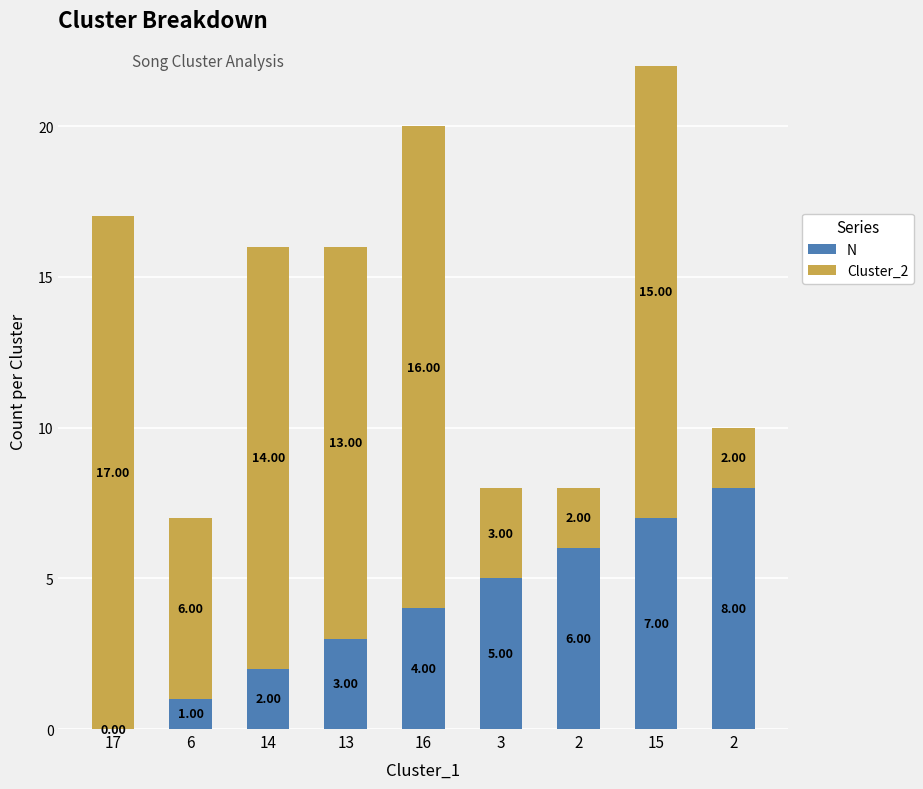

Are the bars horizontal?

No